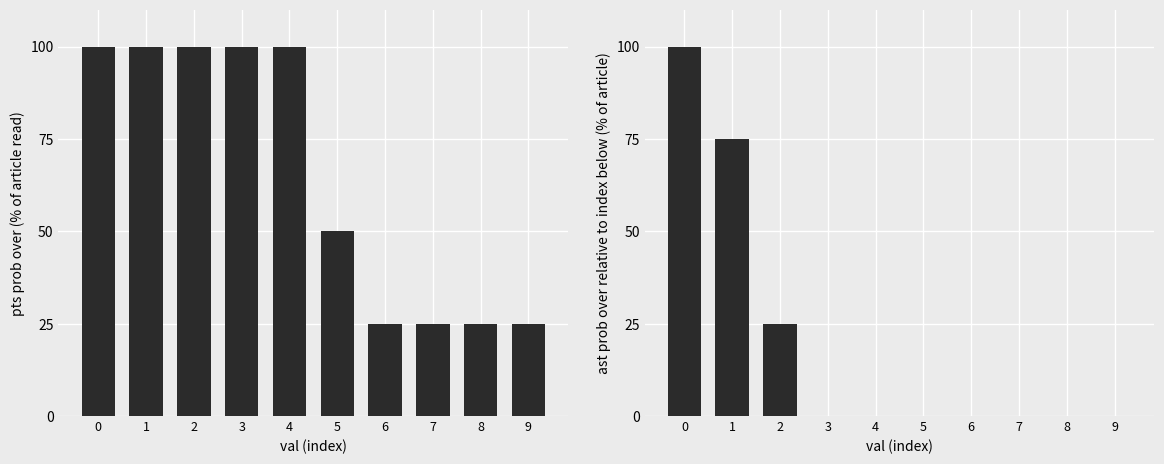

Reading left to right, list all the values displayed in this chart.

pts prob over: 100	100	100	100	100	50	25	25	25	25
ast prob over: 100	75	25	0	0	0	0	0	0	0